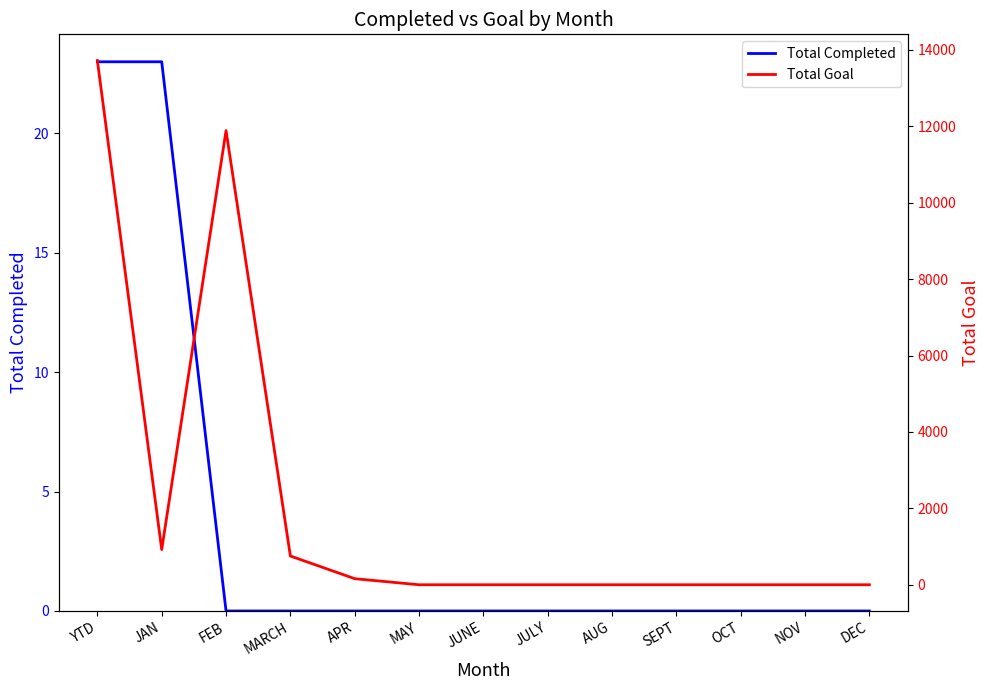

What is the difference between the second highest and minimum values in the Total Goal series?

11888